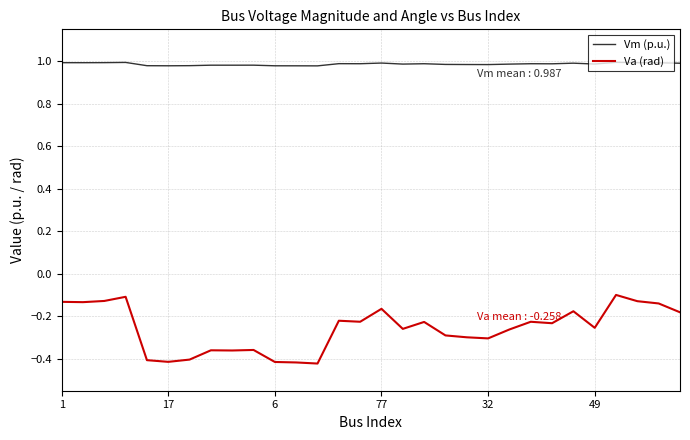

In Vm (p.u.), how many points are lower than both neighbors (excluding endpoints)?

9